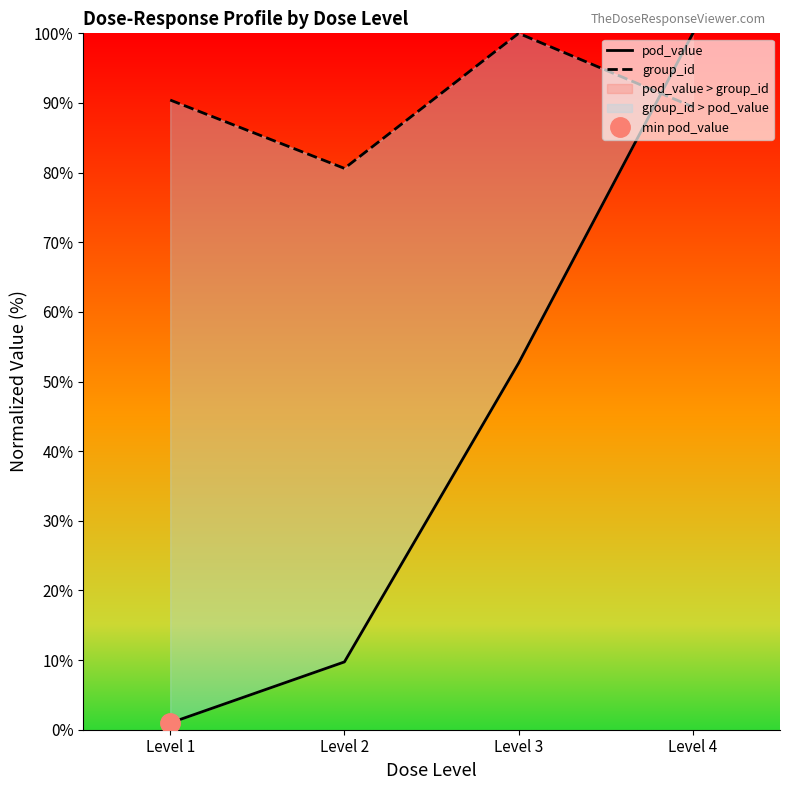

What is the value of the group_id point at the 3rd from the left?

100.0